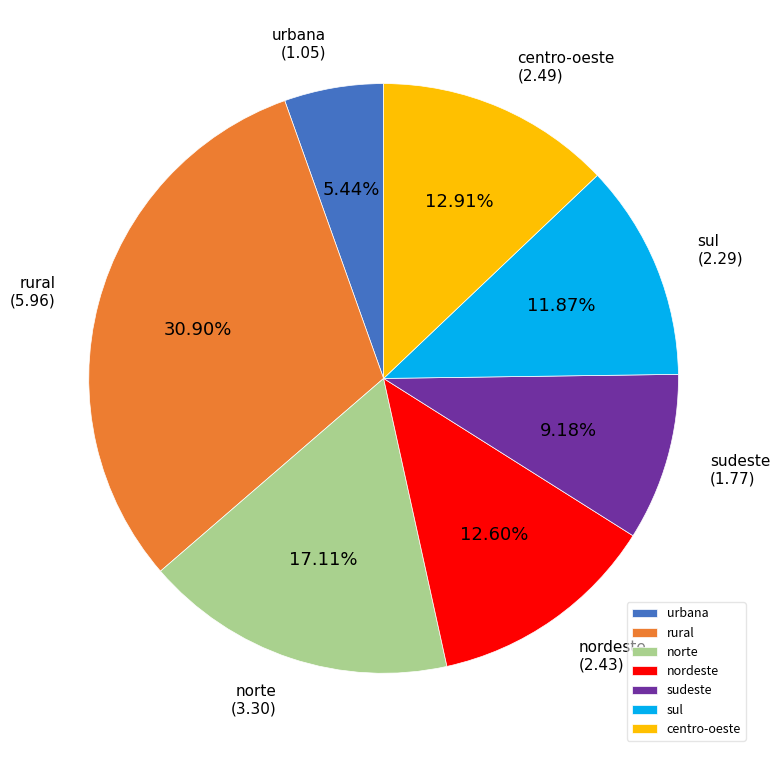

Which category has the biggest portion of the pie?

rural